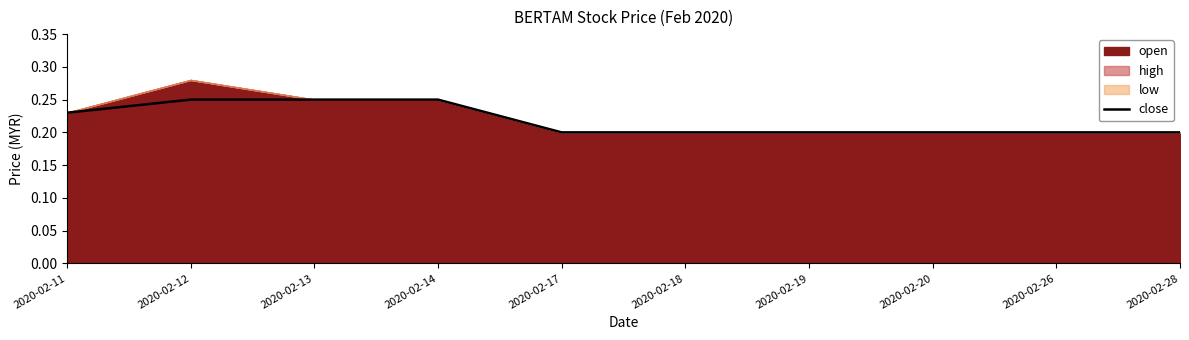

The value at 2020-02-17 is 0.0. True or false?

False